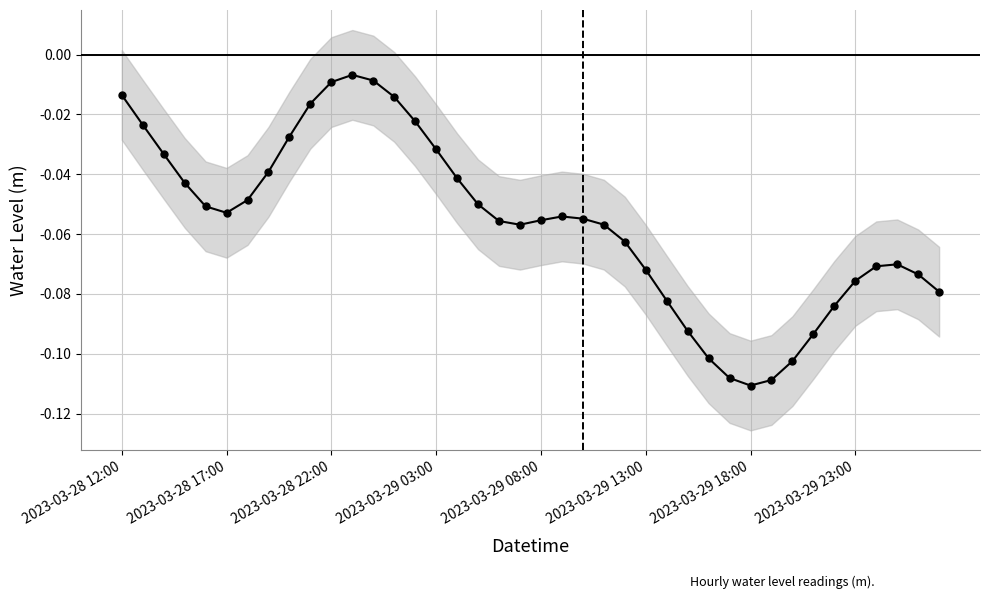

What position from the right is 37?

3